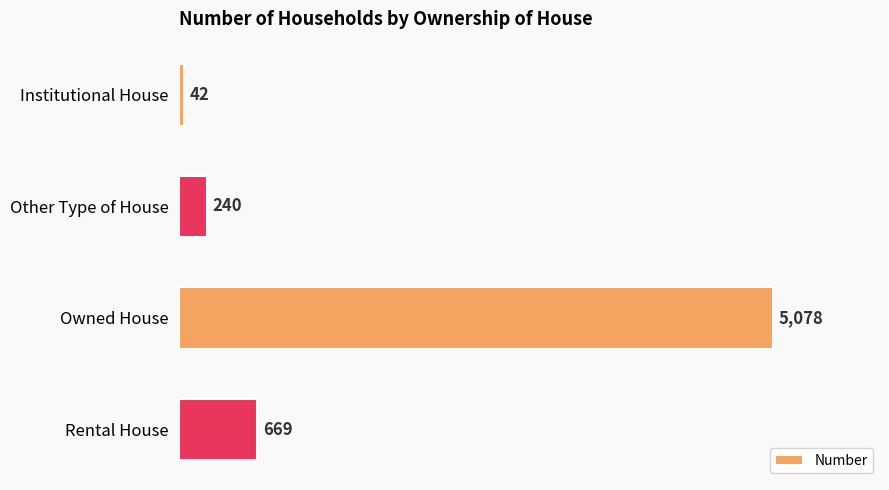

Which category has the highest value across all series?

Owned House